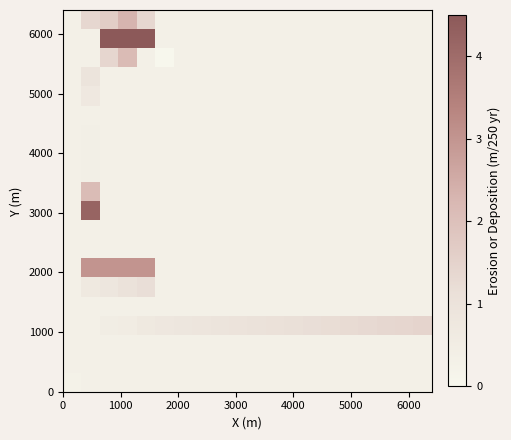

How many series are shown in this chart?

20